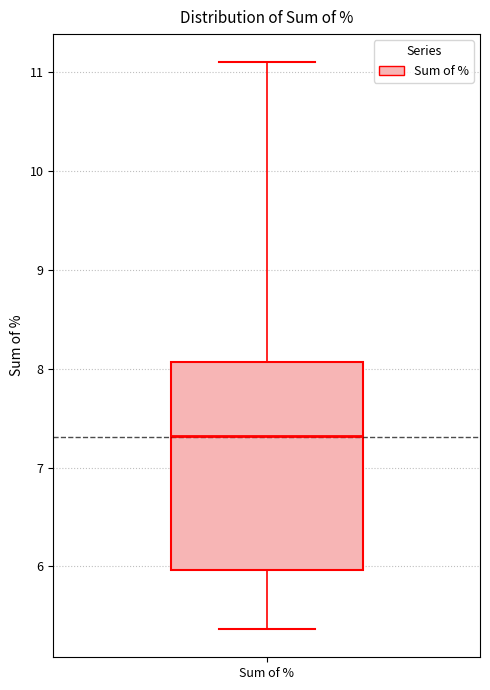

Read this box plot against the y-axis: the position of the median line, the range covered by the box, and the ends of both whiskers. The values are not printed on the chart, so give them approximately, as read against the axis.

median 7.3, box 6.0 to 8.1, whiskers 5.4 to 11.1